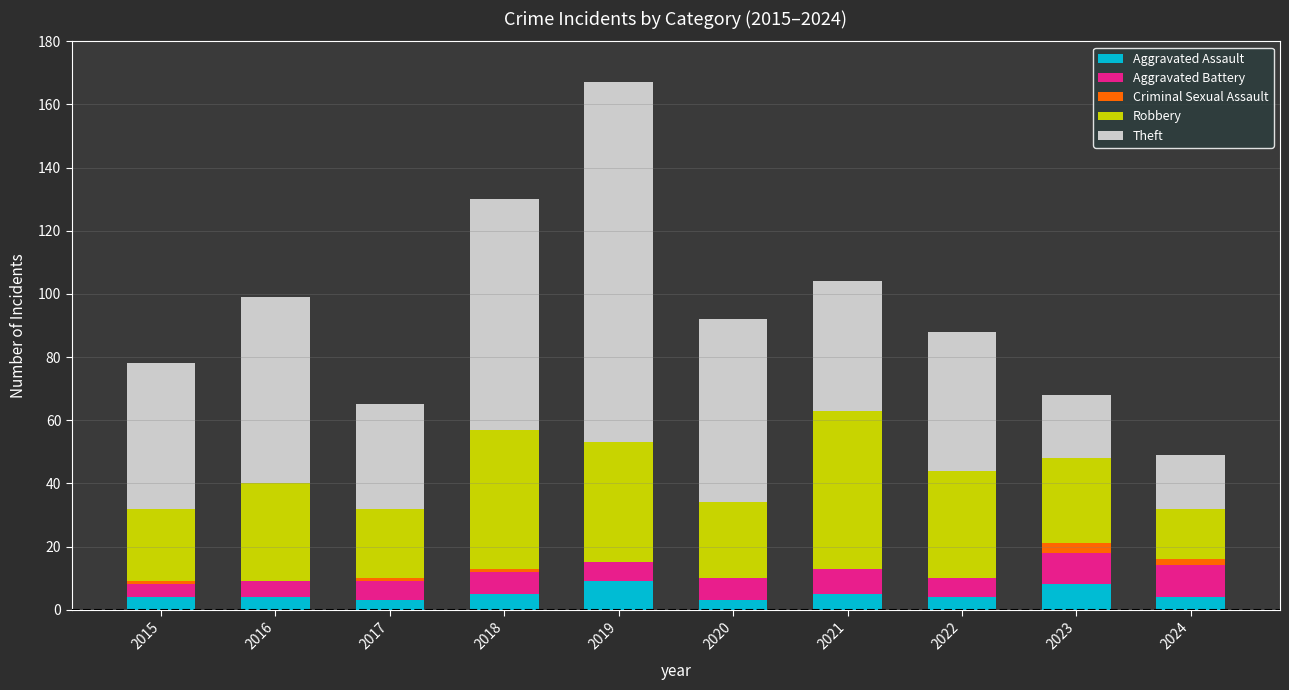

At which category is the sum across all series the highest?

2019